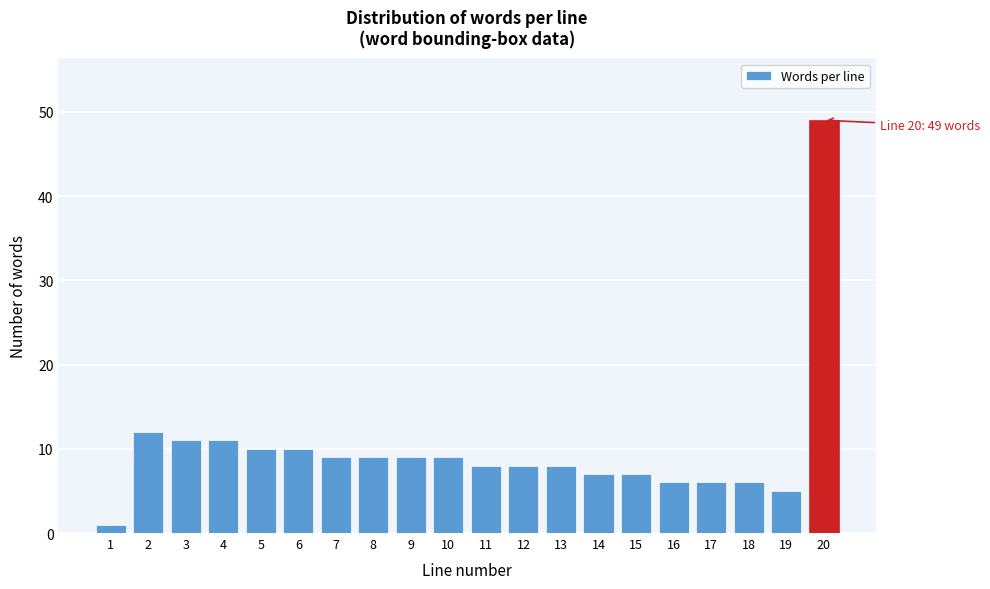

Reading right to left, extract all data points from this chart.

49	5	6	6	6	7	7	8	8	8	9	9	9	9	10	10	11	11	12	1